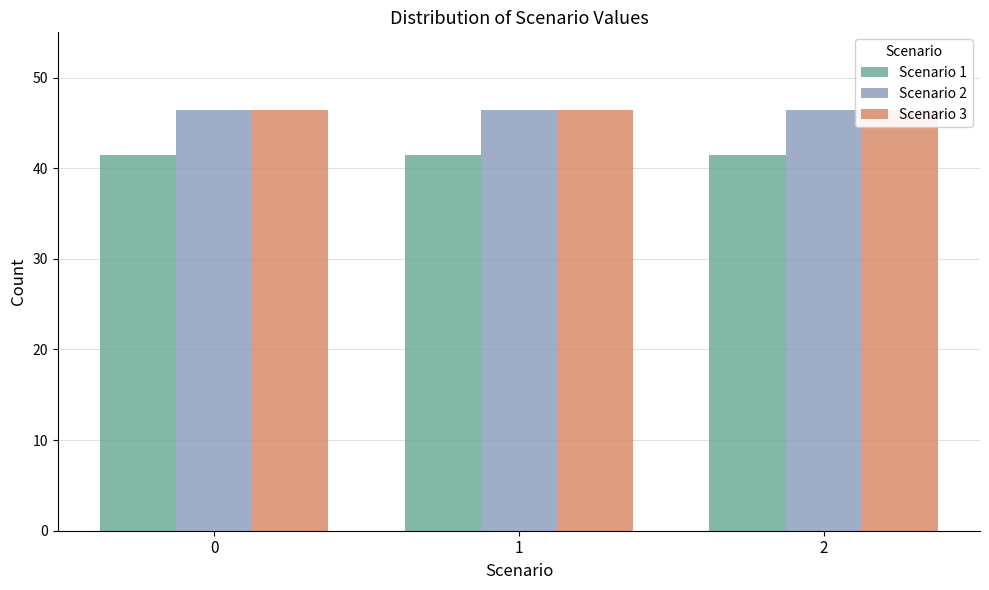

Reading left to right, what are all the values shown in this chart?

Scenario 1: 41.5	41.5	41.5
Scenario 2: 46.5	46.5	46.5
Scenario 3: 46.4	46.4	46.4